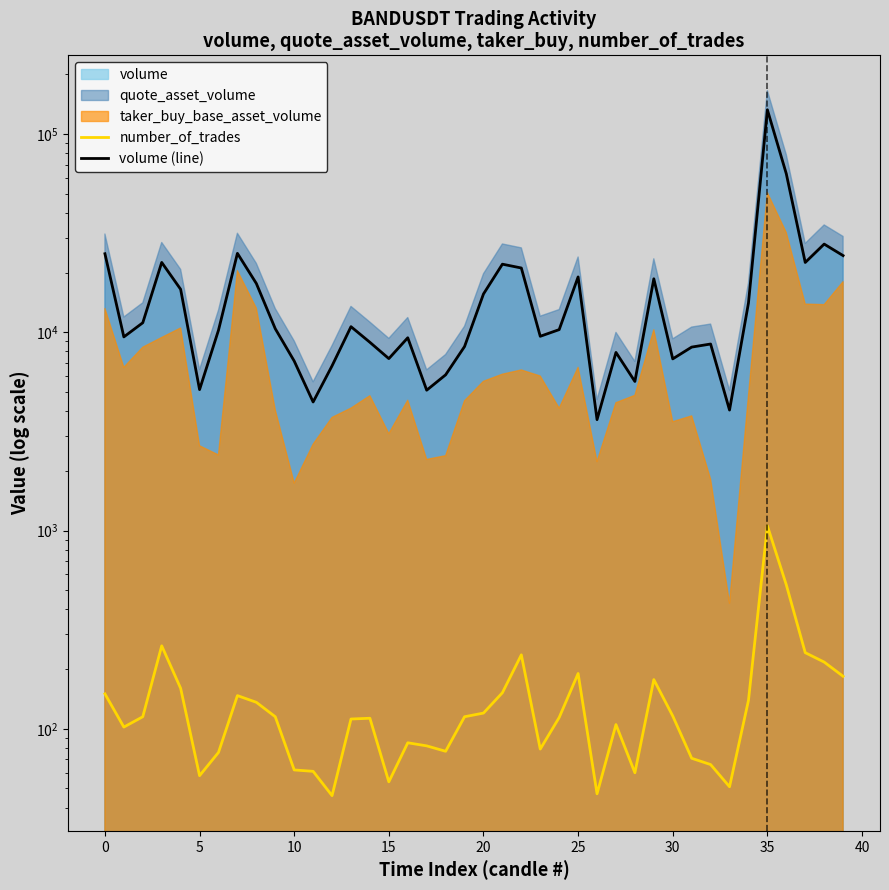

True or false: number_of_trades has more than 1 interior local peaks.

True